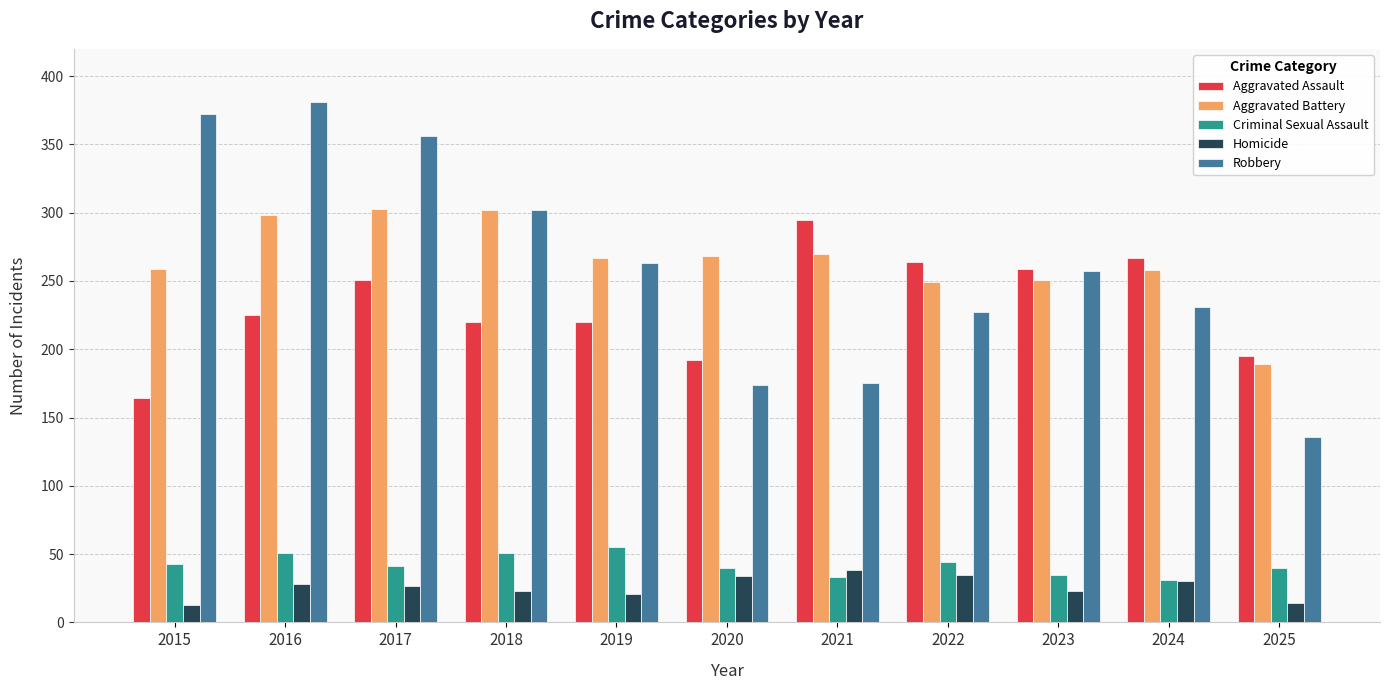

What is the sum of all Aggravated Battery values?

2914